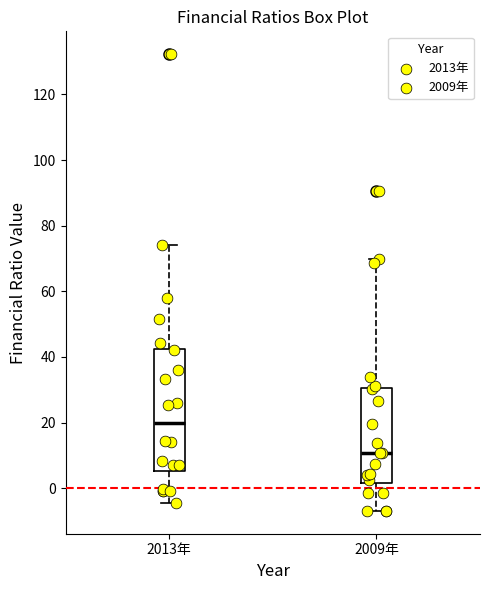

Which box's median line is the highest?

2013年